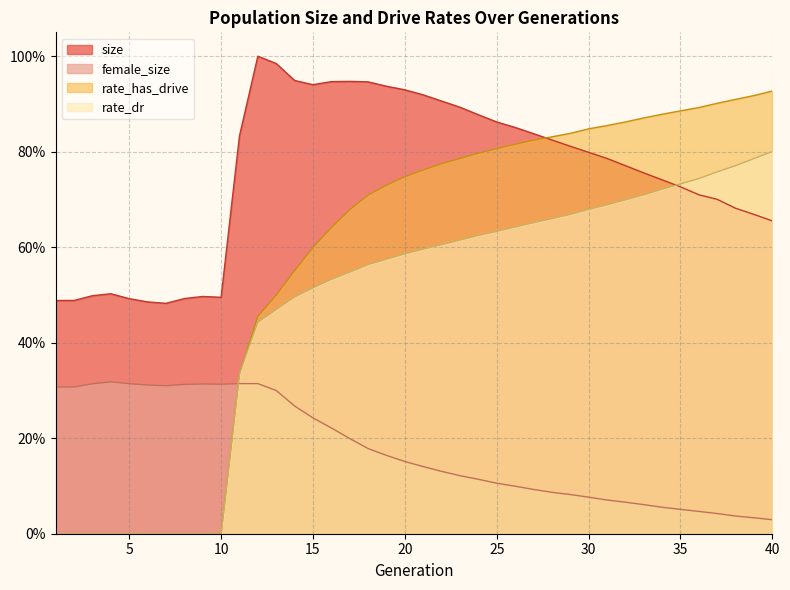

List the series in order of their peak value, lowest first.

female_size, rate_dr, rate_has_drive, size